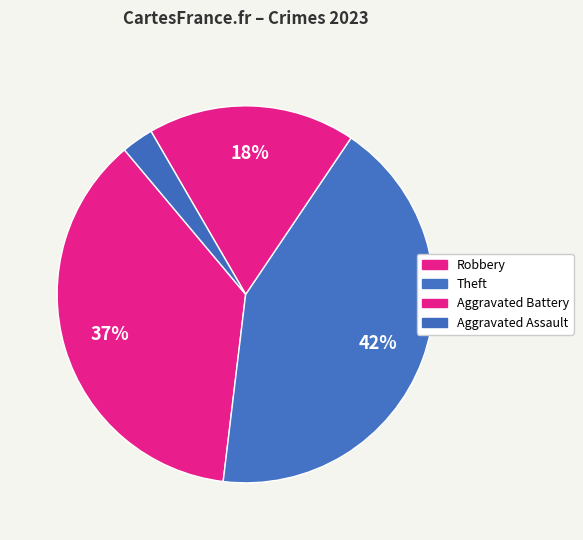

Count the number of slices in the pie.

4